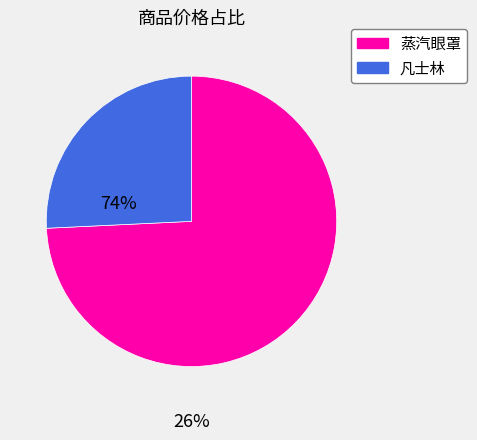

The 蒸汽眼罩 slice represents 62% of the pie. True or false?

False